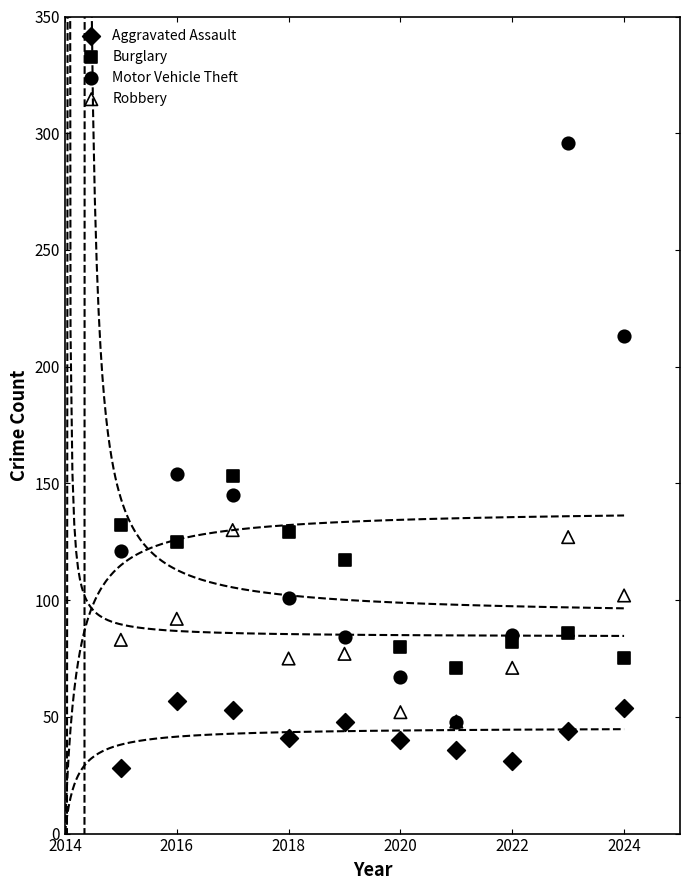

What are all the series names shown in the legend?

Aggravated Assault, Burglary, Motor Vehicle Theft, Robbery